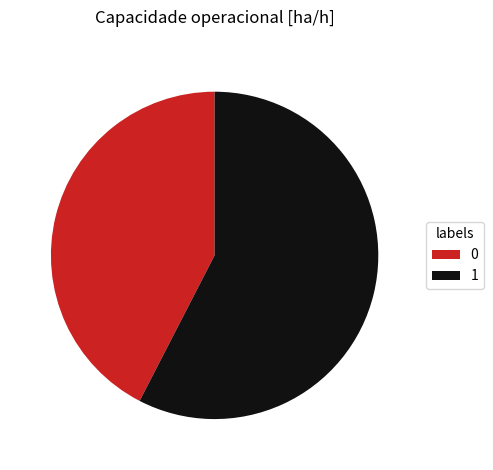

Count the number of slices in the pie.

2